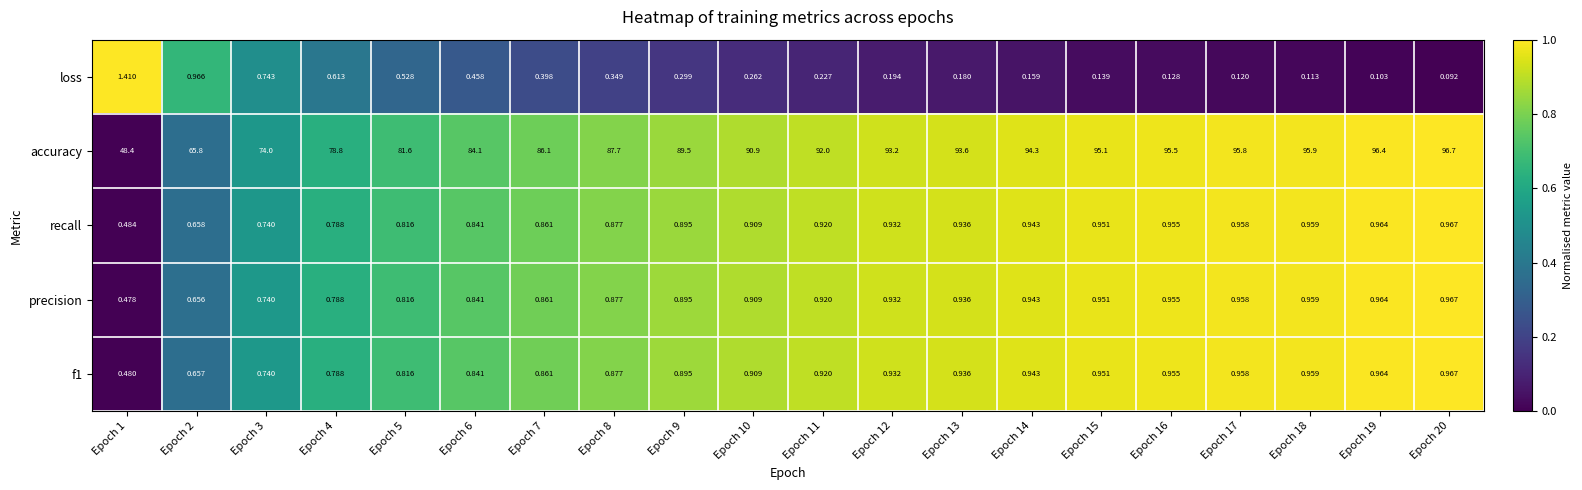

Between Epoch 11 and Epoch 13, which series saw the biggest shift?

accuracy